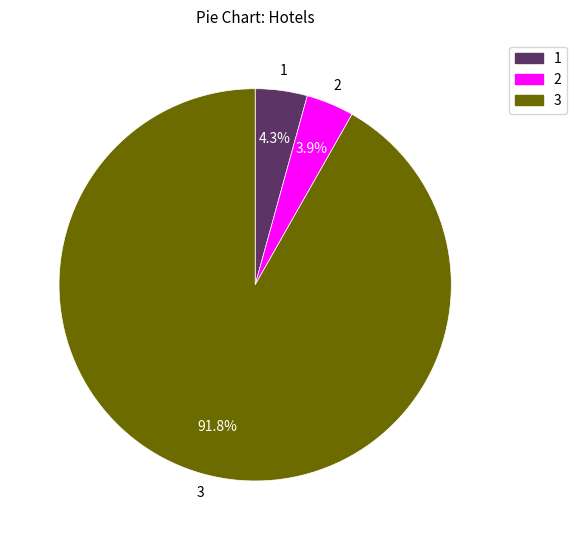

Is there any slice that represents more than half of the pie?

Yes